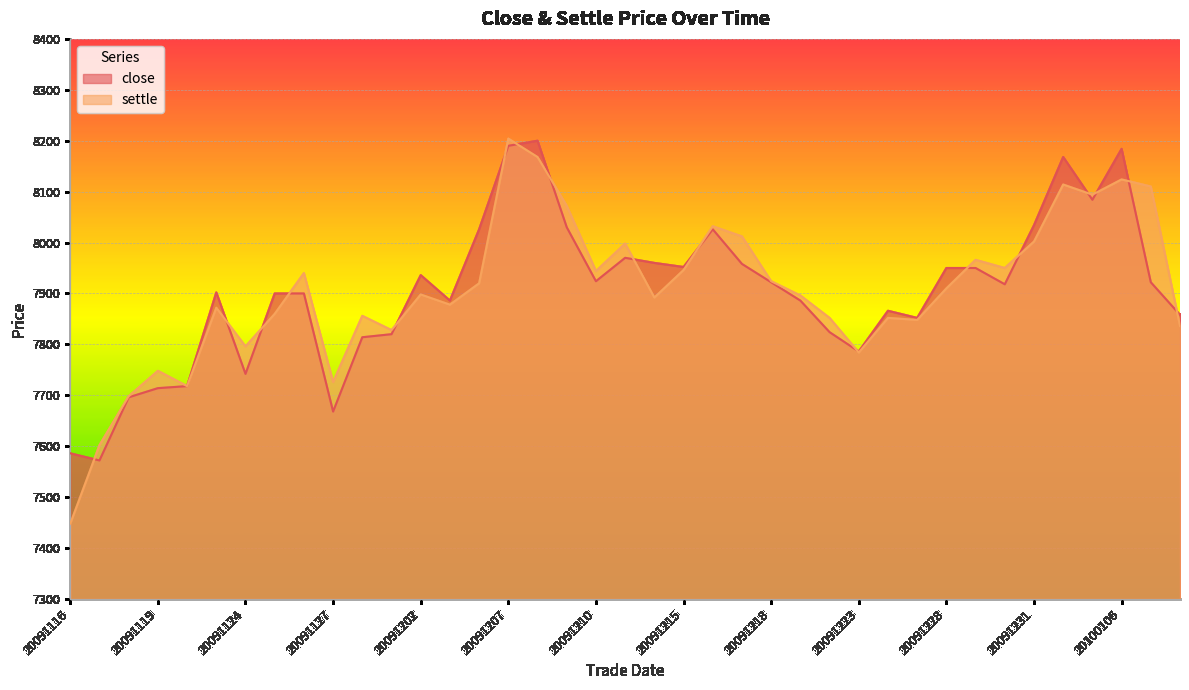

Where do settle and close first cross each other?

20091116 and 20091117